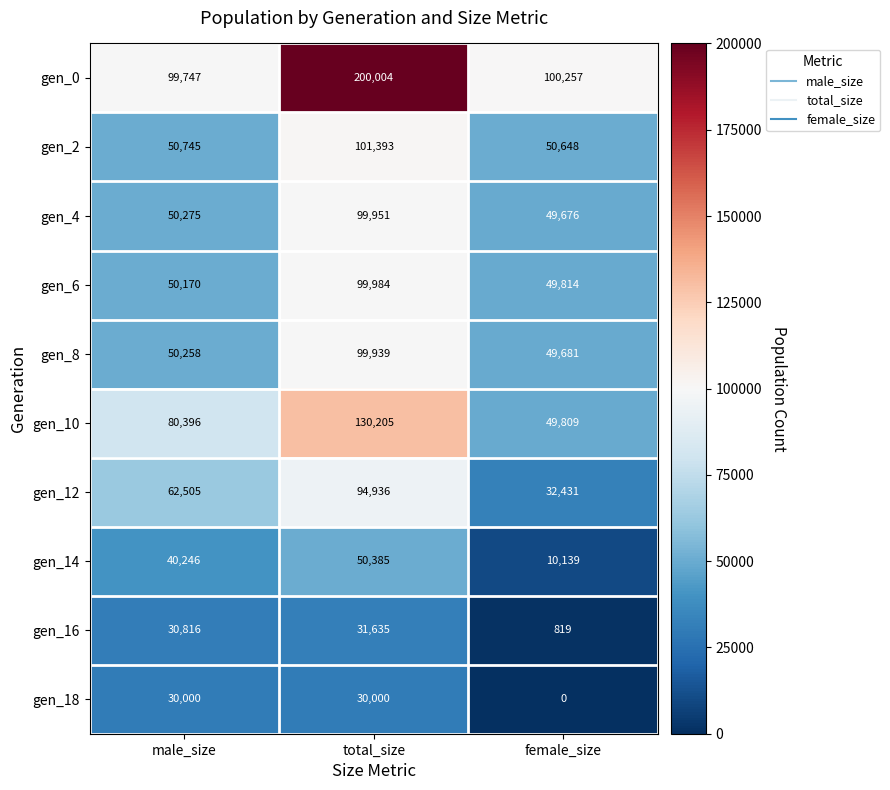

What is the sum of all gen_16 values?

63270